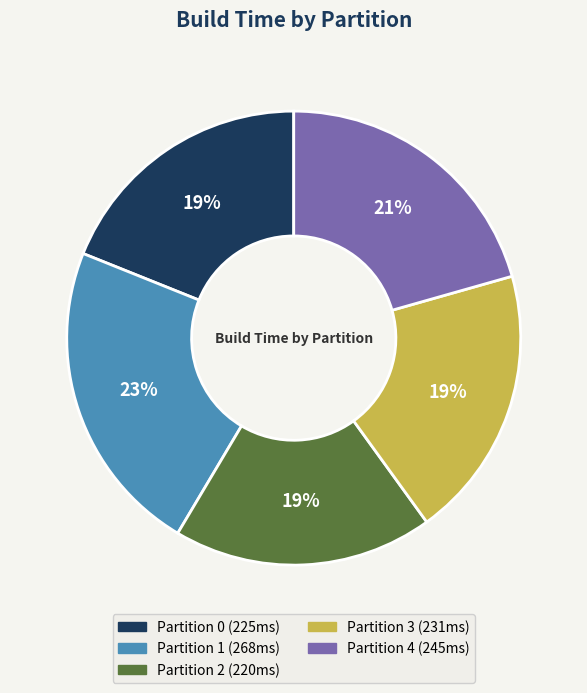

Does Partition 4 account for over 50% of the chart?

No